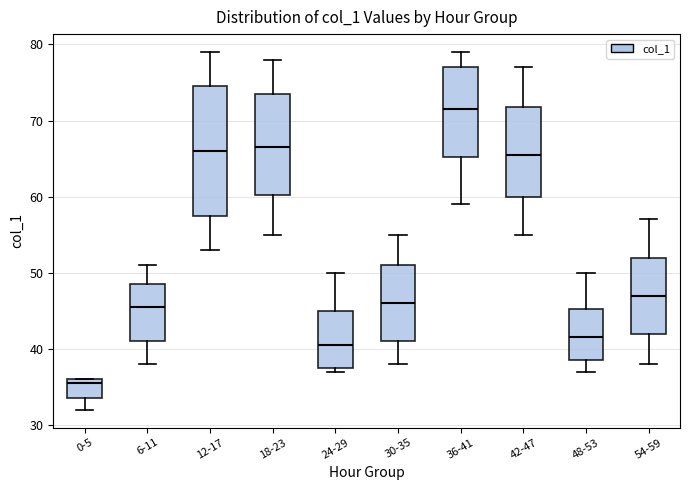

Which box is the tallest, from its lower edge to its upper edge?

12-17